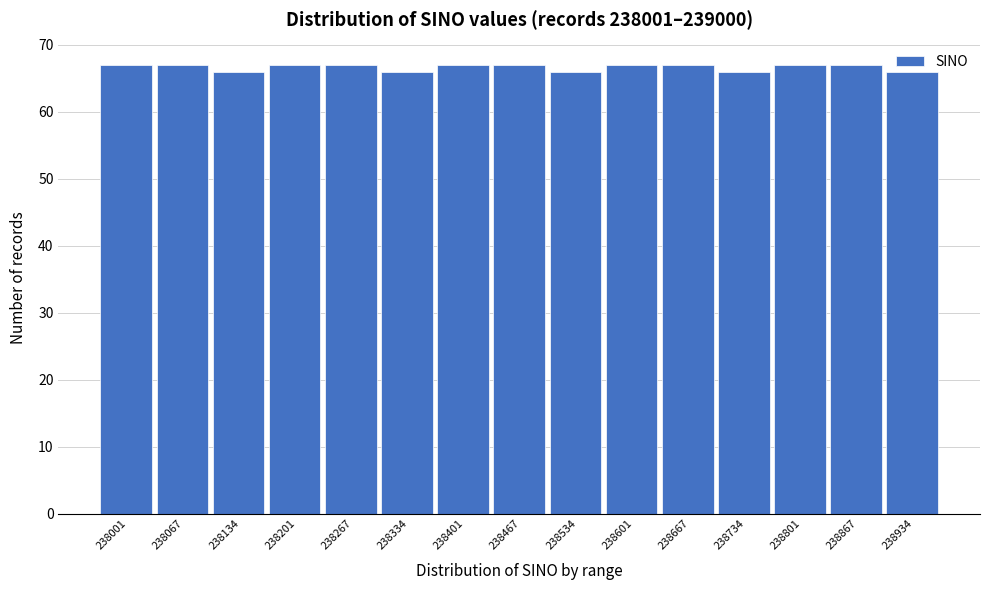

What is the ratio of the value at 238867 to the value at 238534?

1.0